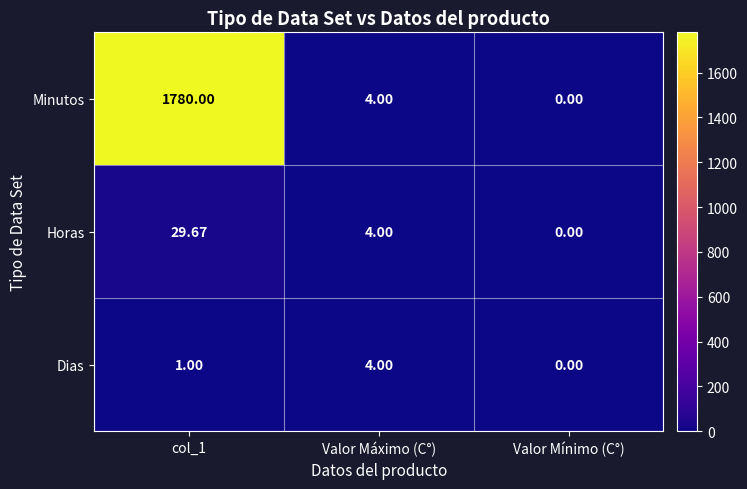

At which label does Dias reach its peak?

Valor Máximo (C°)